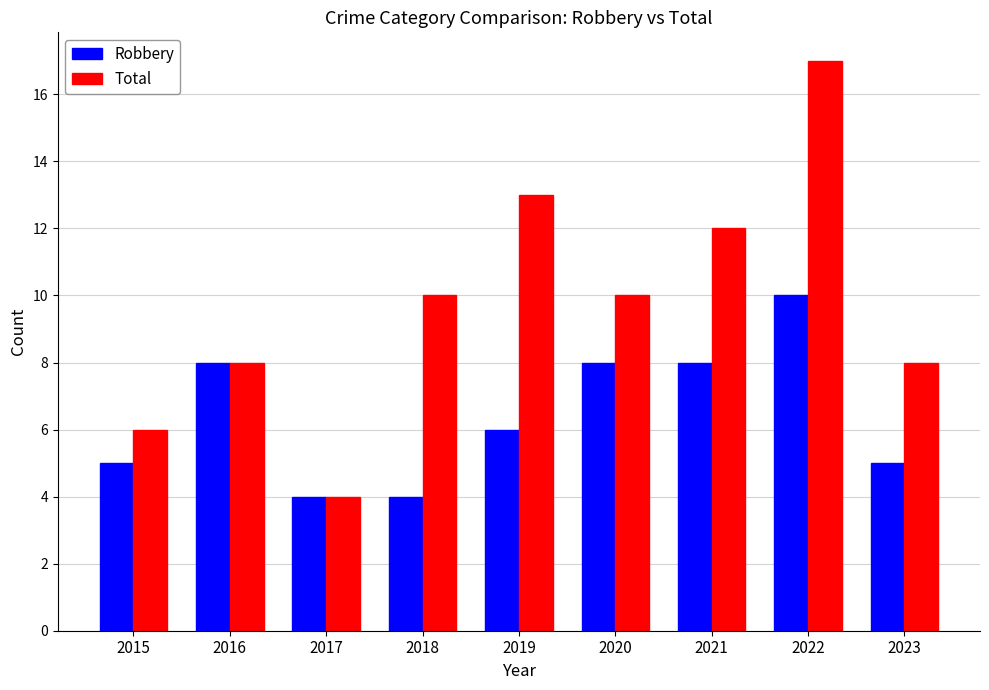

What is the smallest value displayed?

4